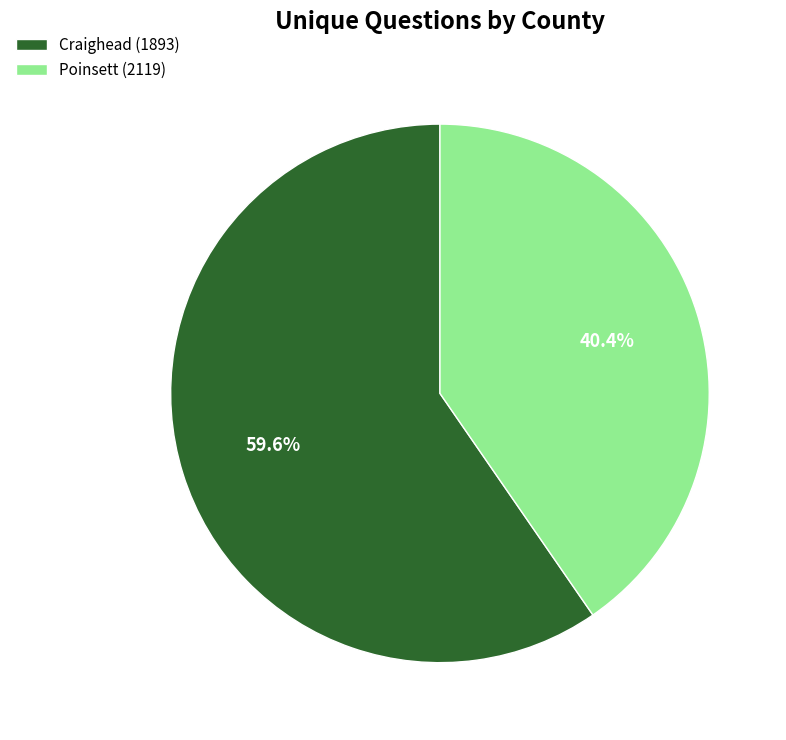

Which slice is the largest?

Craighead (1893)